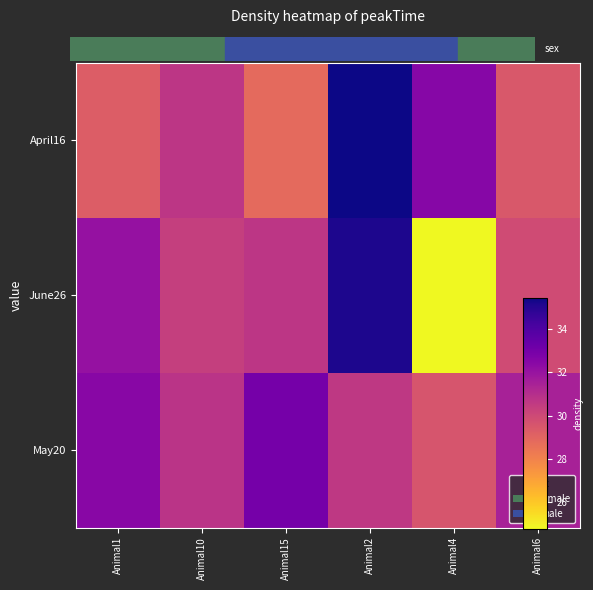

Reading left to right, what are all the values shown in this chart?

April16: Animal1=29.3	Animal10=30.7	Animal15=28.8	Animal2=35.4	Animal4=32.5	Animal6=29.4
June26: Animal1=32.1	Animal10=30.4	Animal15=30.7	Animal2=35.1	Animal4=24.8	Animal6=29.9
May20: Animal1=32.4	Animal10=30.8	Animal15=33.0	Animal2=30.6	Animal4=29.6	Animal6=31.5